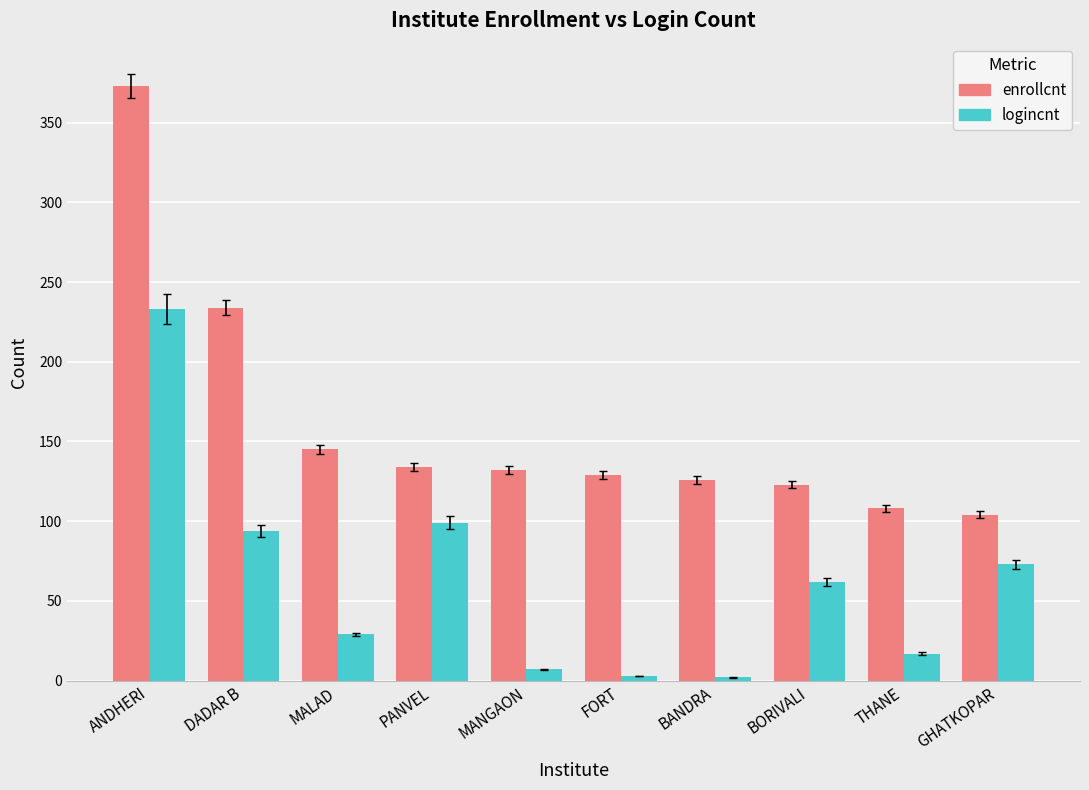

What is the label of the 1st bar from the right?

GHATKOPAR